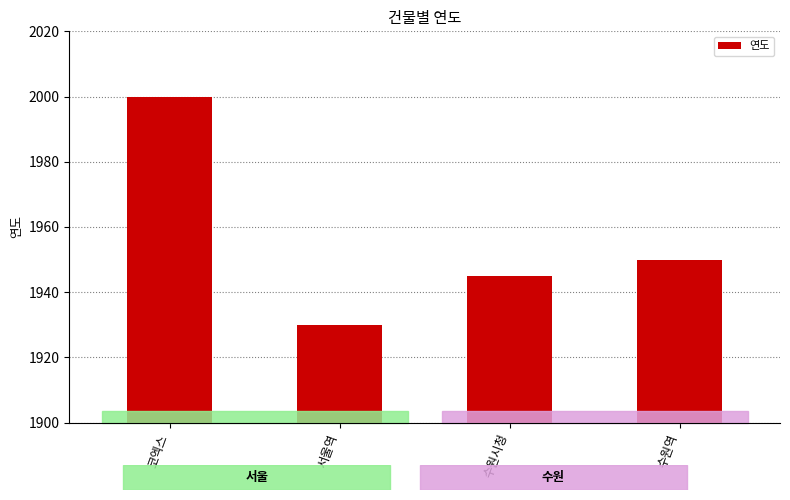

Does the chart contain any negative values?

No